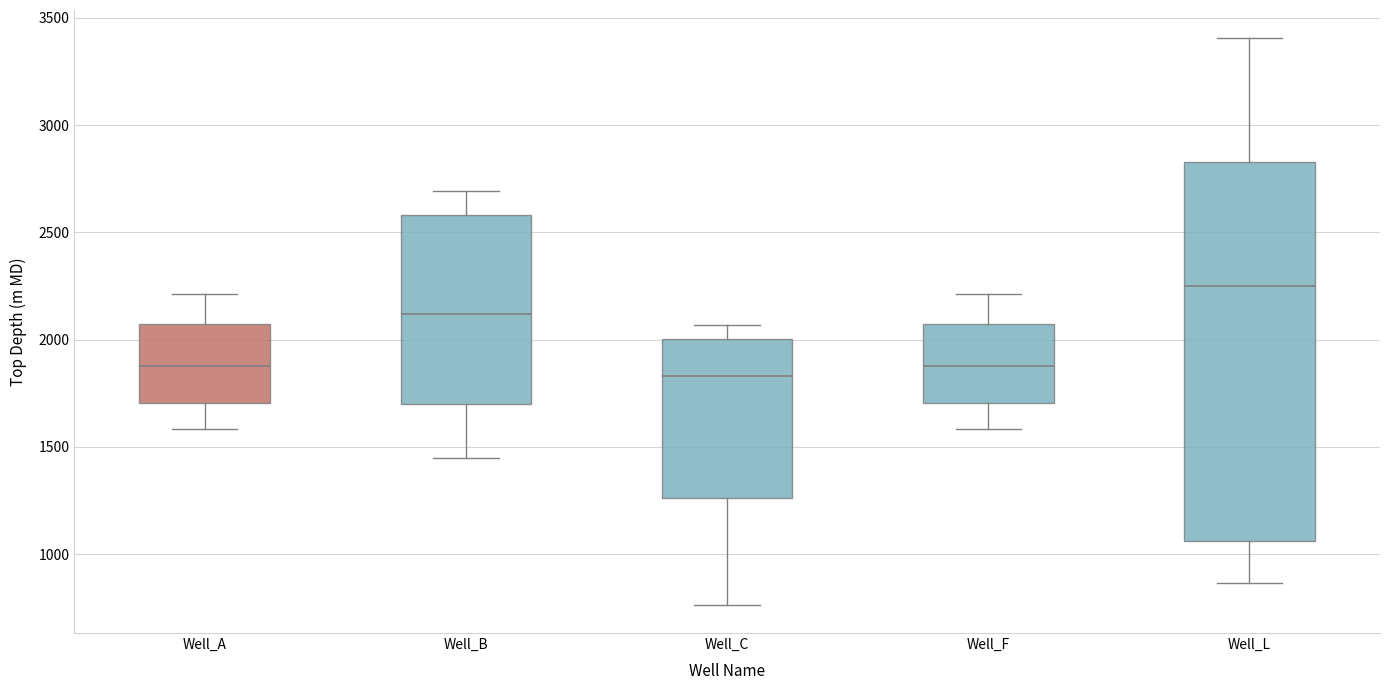

Which box is the tallest, from its lower edge to its upper edge?

Well_L